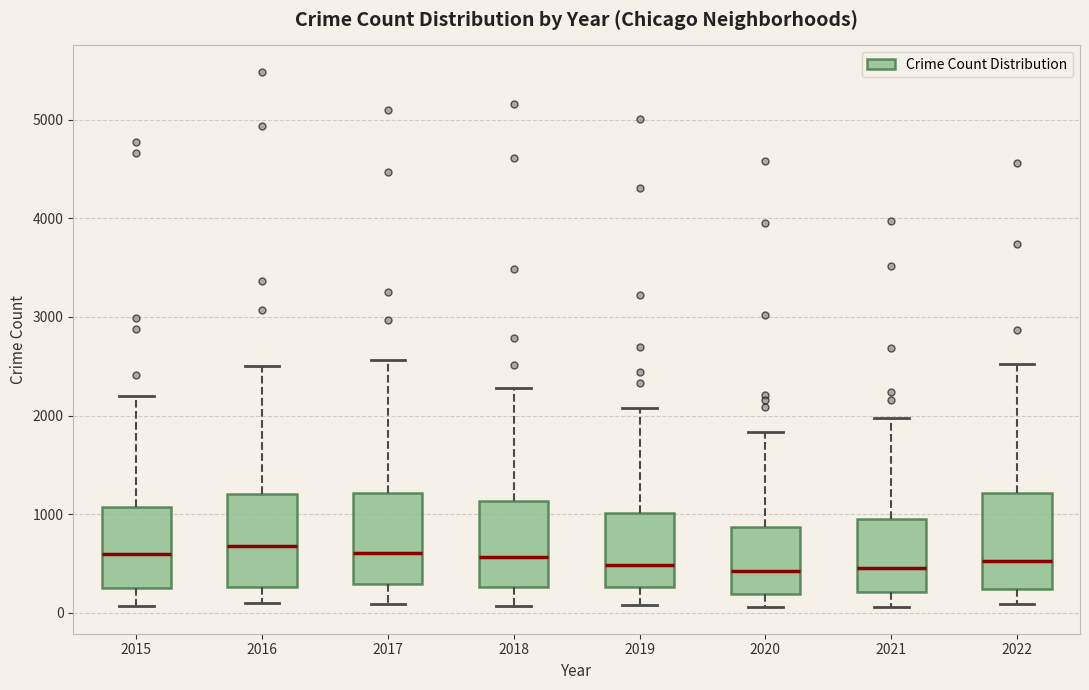

Where does the lower whisker of the box at x = 2019 end on the y-axis? The values are not printed on the chart, so give them approximately, as read against the axis.

100